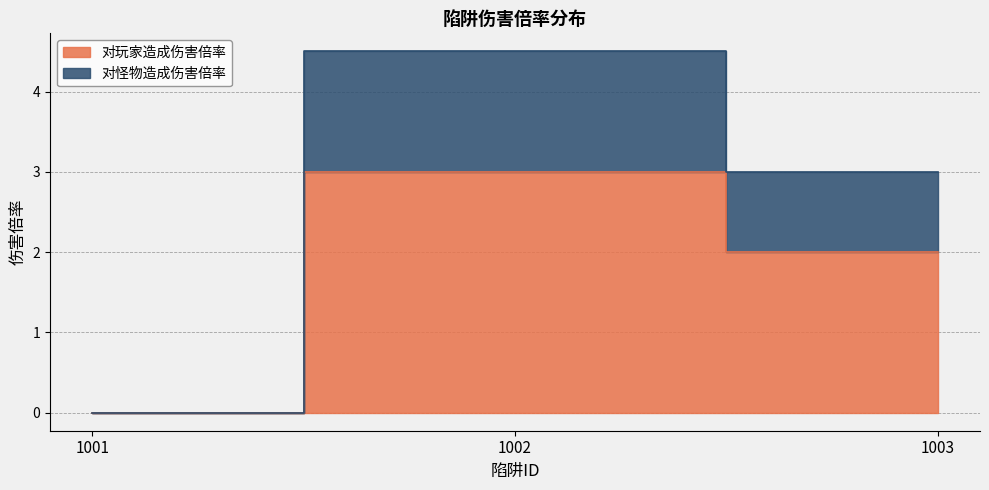

How many values in the 对怪物造成伤害倍率 series are below 3?

1